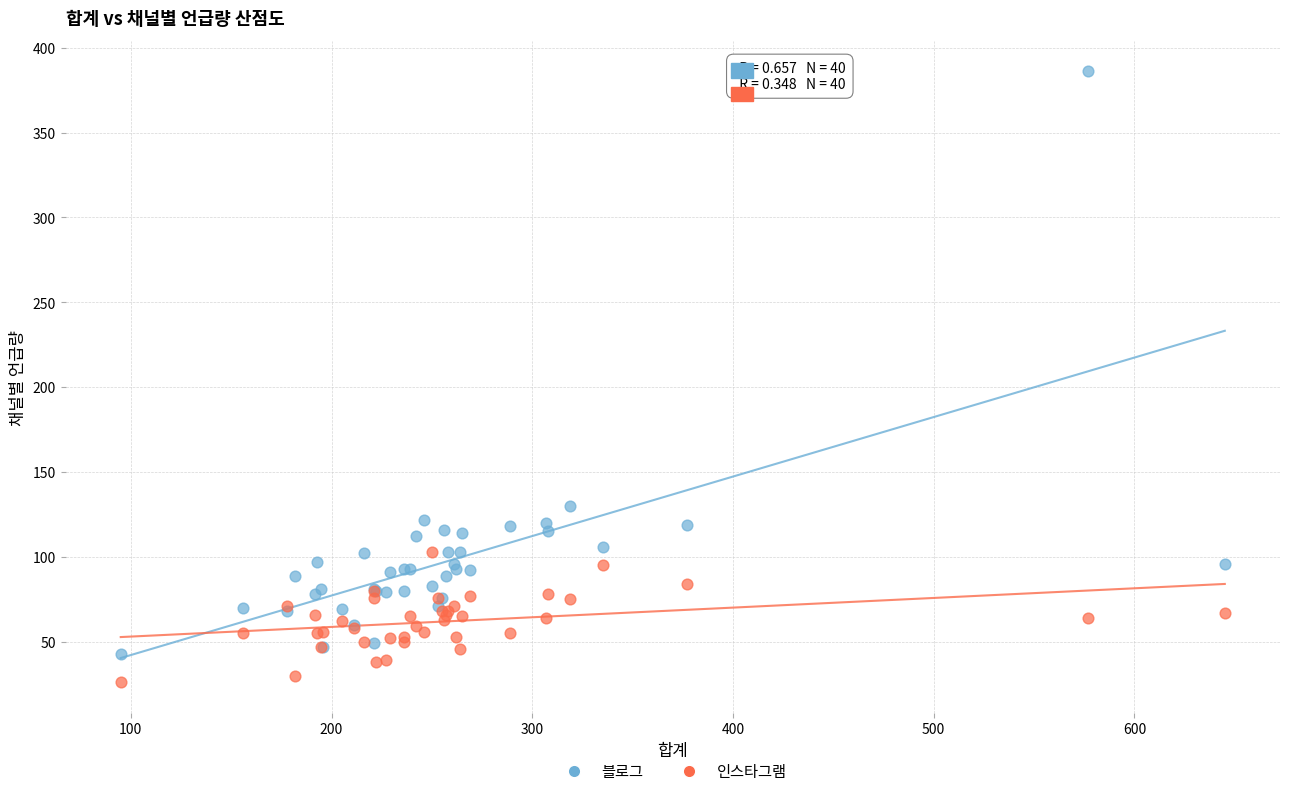

Which series contains the highest Y value?

블로그